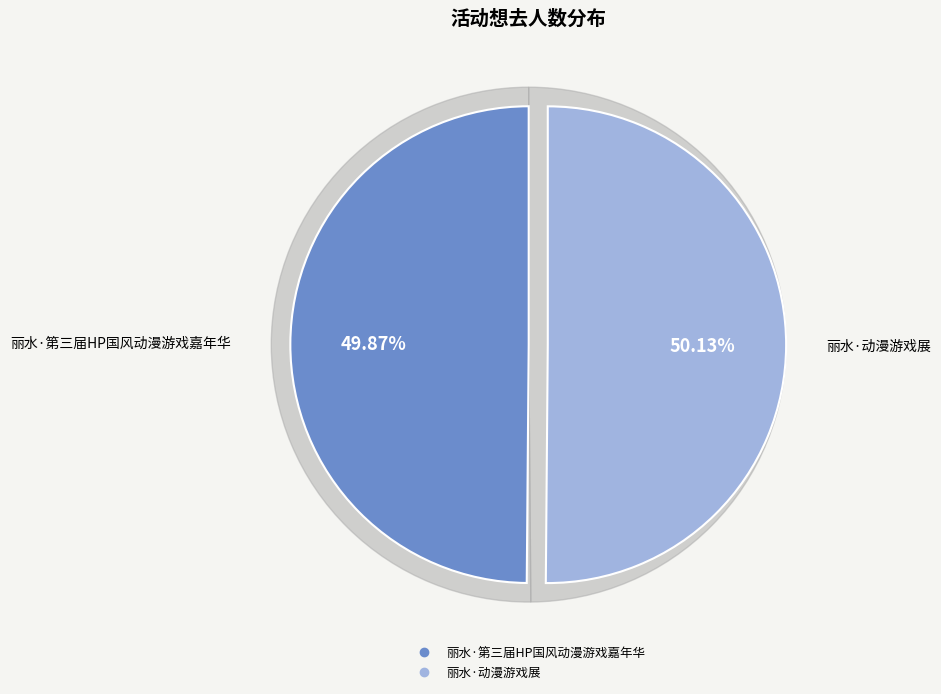

Between 丽水·第三届HP国风动漫游戏嘉年华 and 丽水·动漫游戏展, which is larger?

丽水·动漫游戏展